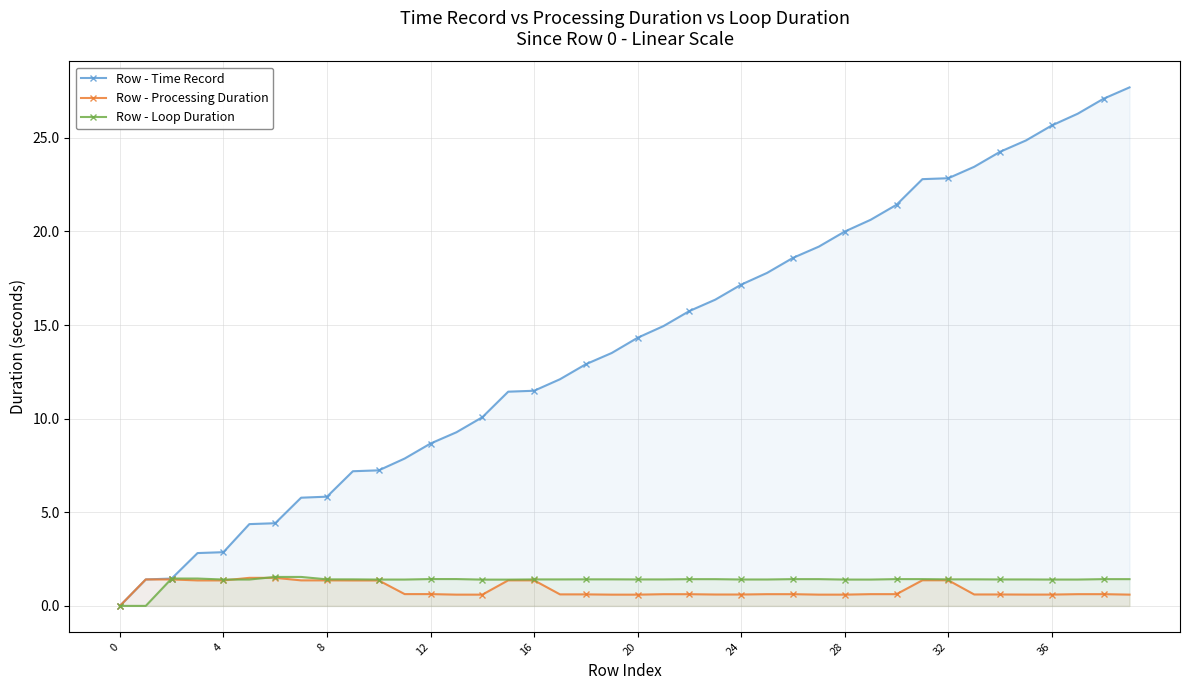

What are all the series names shown in the legend?

Row - Time Record, Row - Processing Duration, Row - Loop Duration